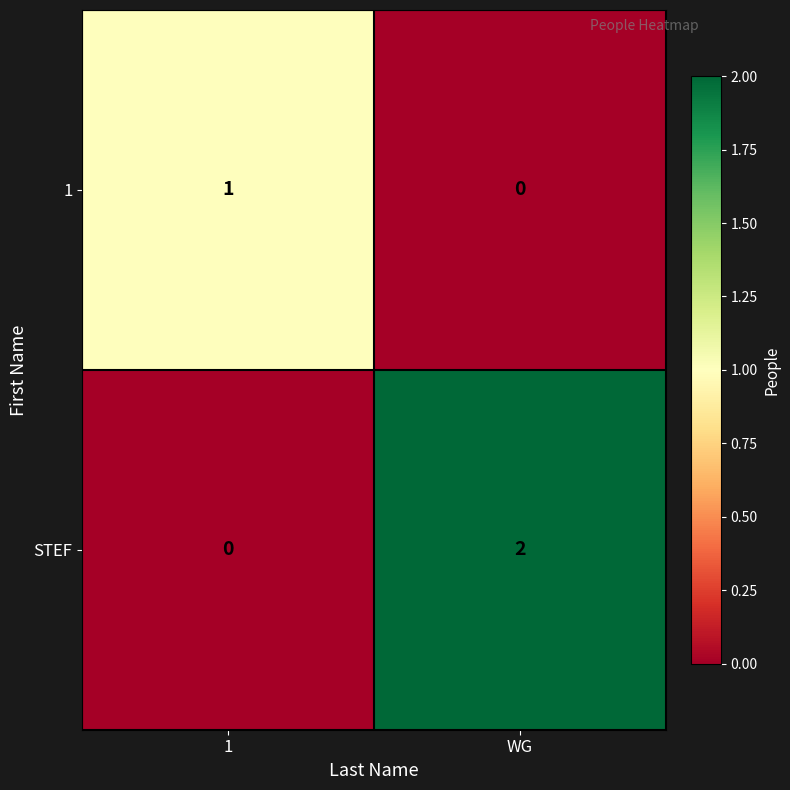

Reading left to right, extract all data points from this chart.

1: 1=1	WG=0
STEF: 1=0	WG=2